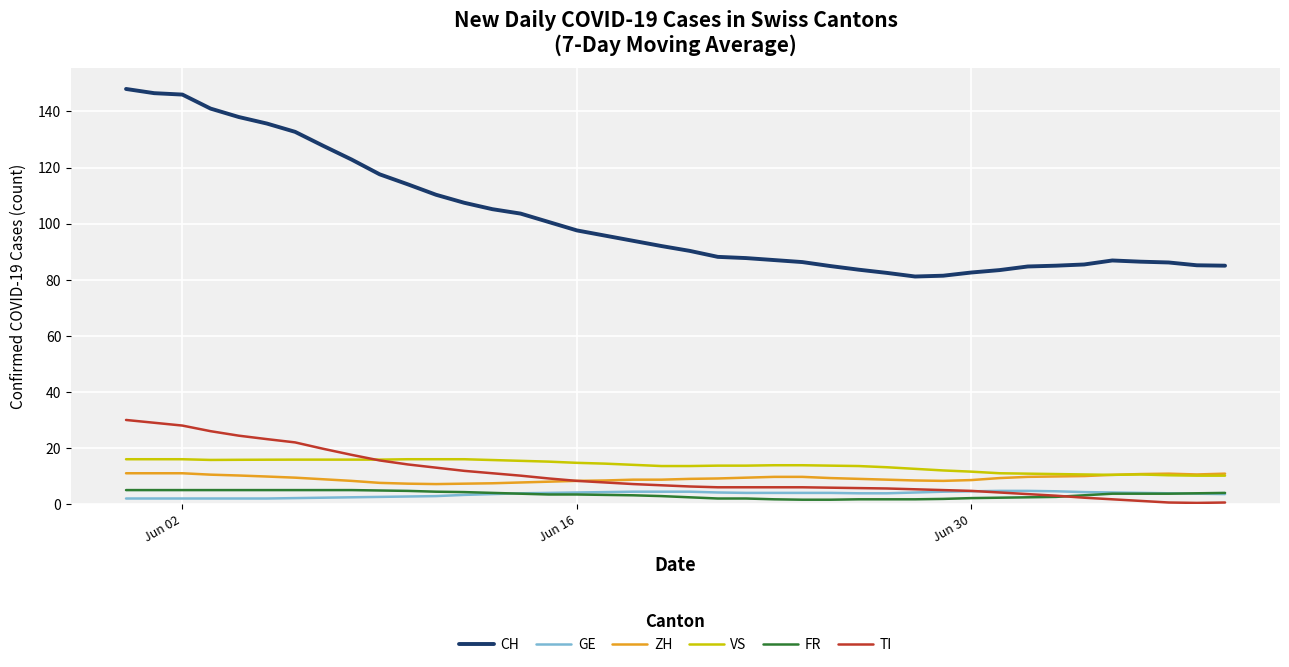

Which series has the largest range (max minus min)?

CH